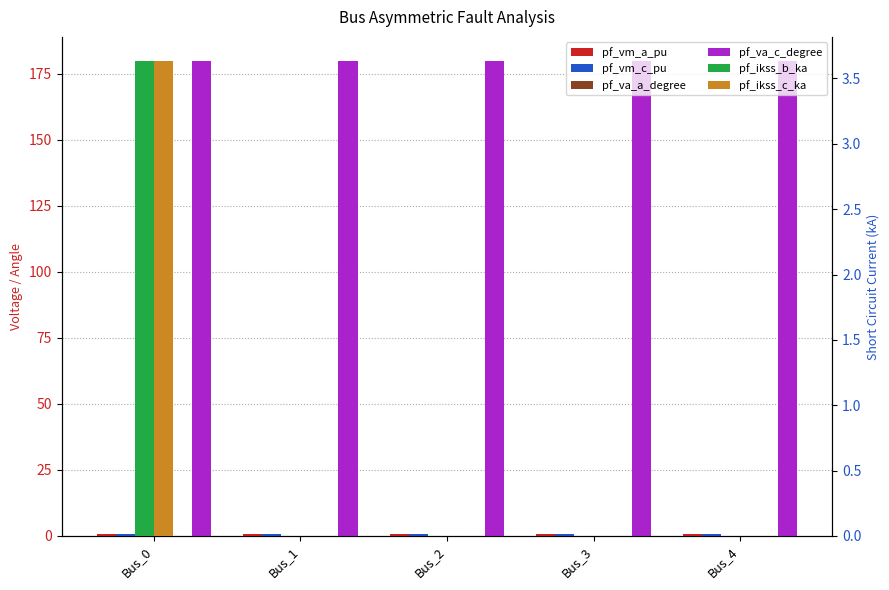

Which series has the largest total across all categories?

pf_va_c_degree